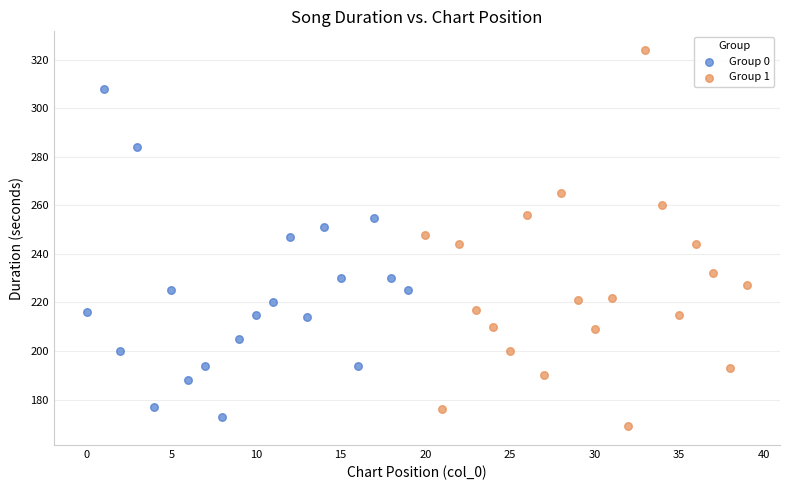

Which series has the largest Y range (max minus min)?

Group 1